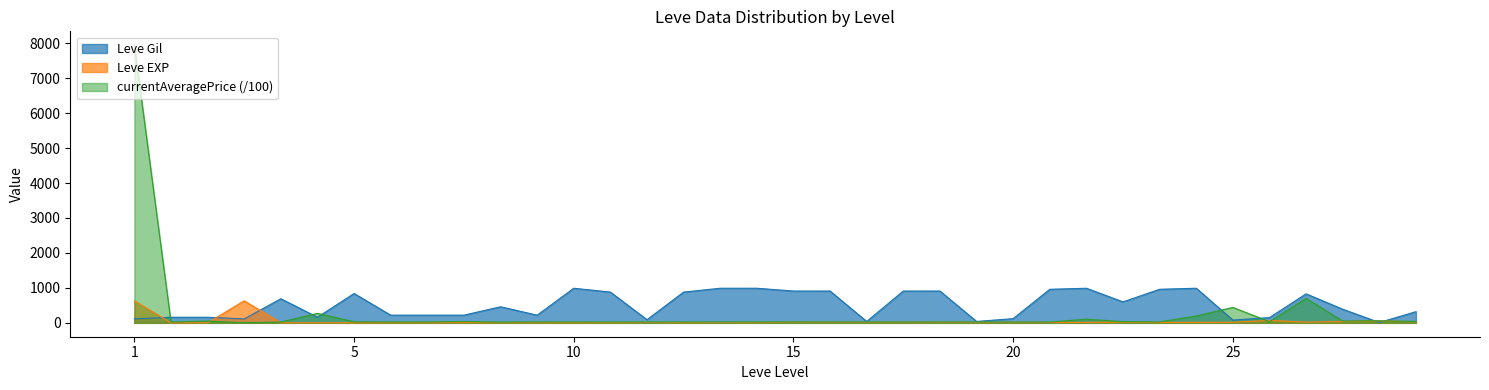

List the series in order of their peak value, highest first.

currentAveragePrice (/100), Leve Gil, Leve EXP